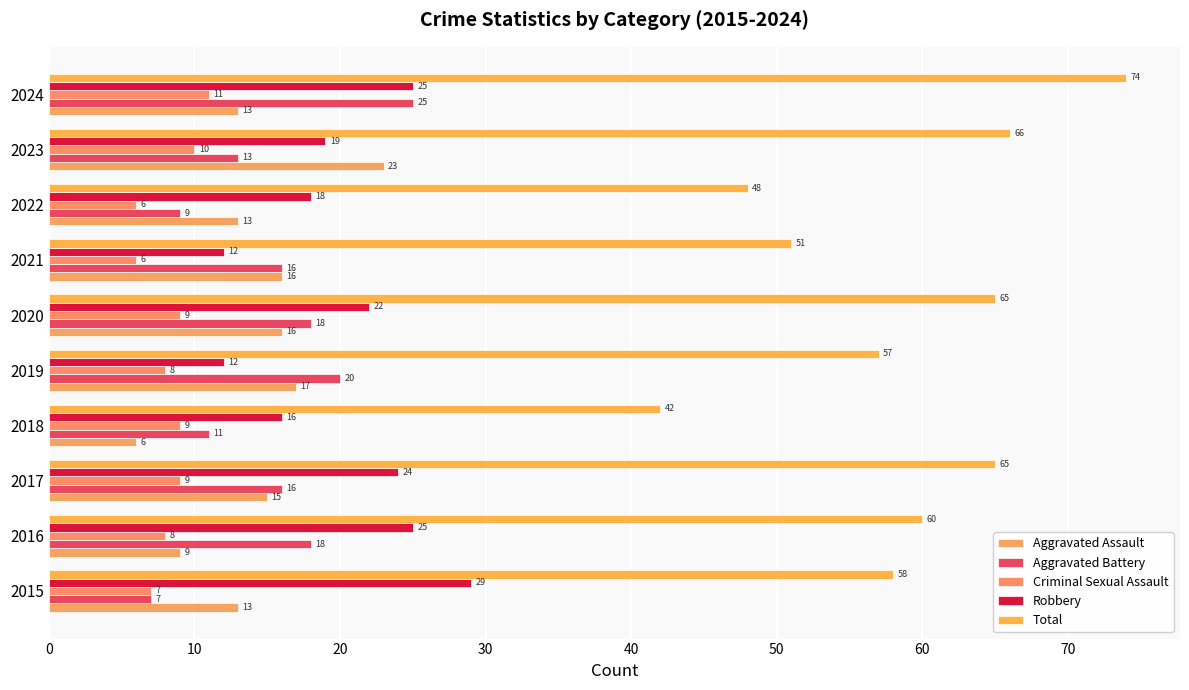

Which series has the largest total across all categories?

Total